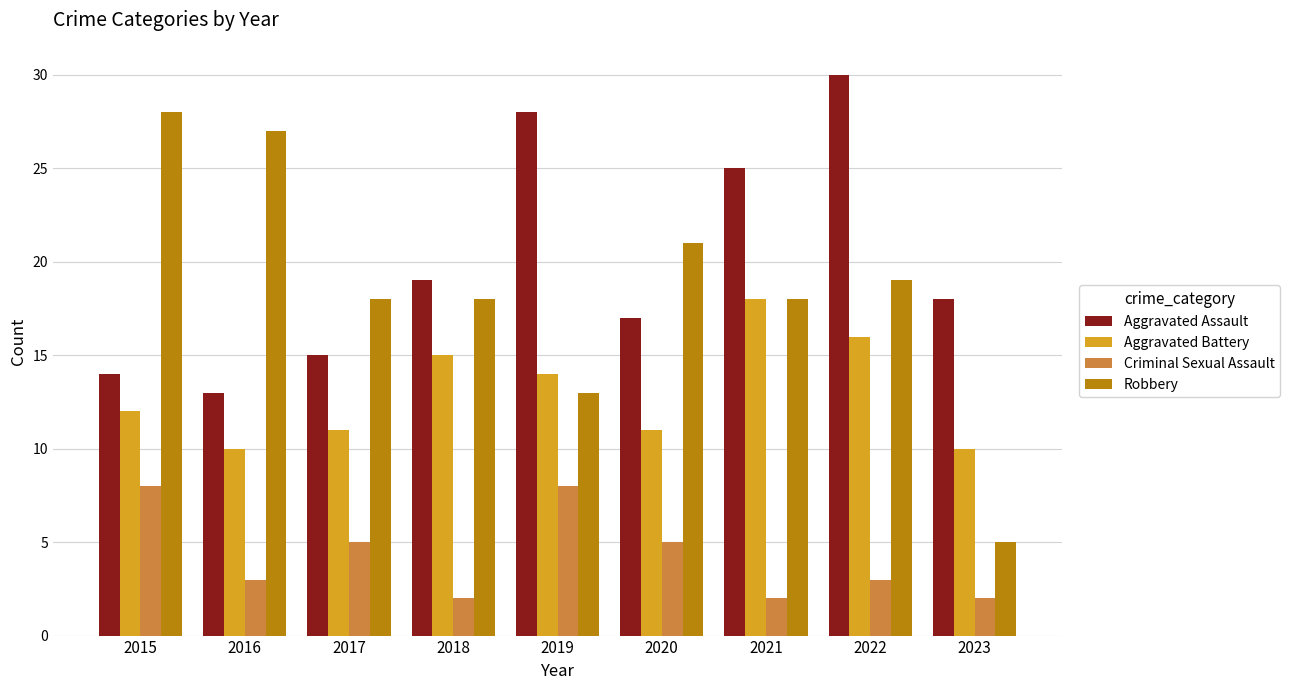

How many categories are shown in the chart?

9